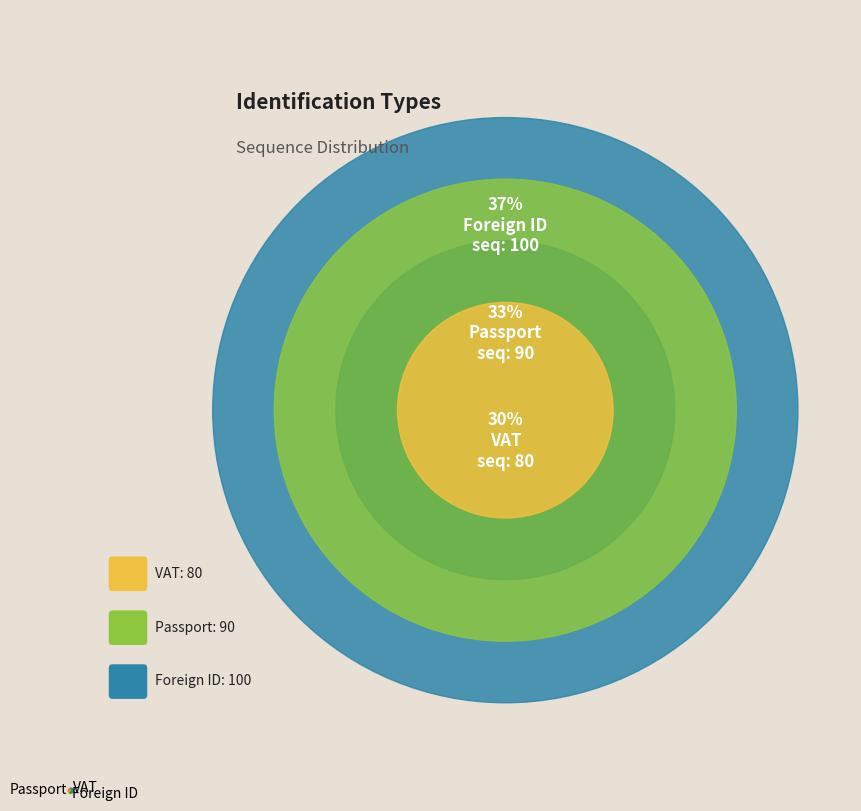

Rank the categories by value from highest to lowest.

Foreign ID, Passport, VAT